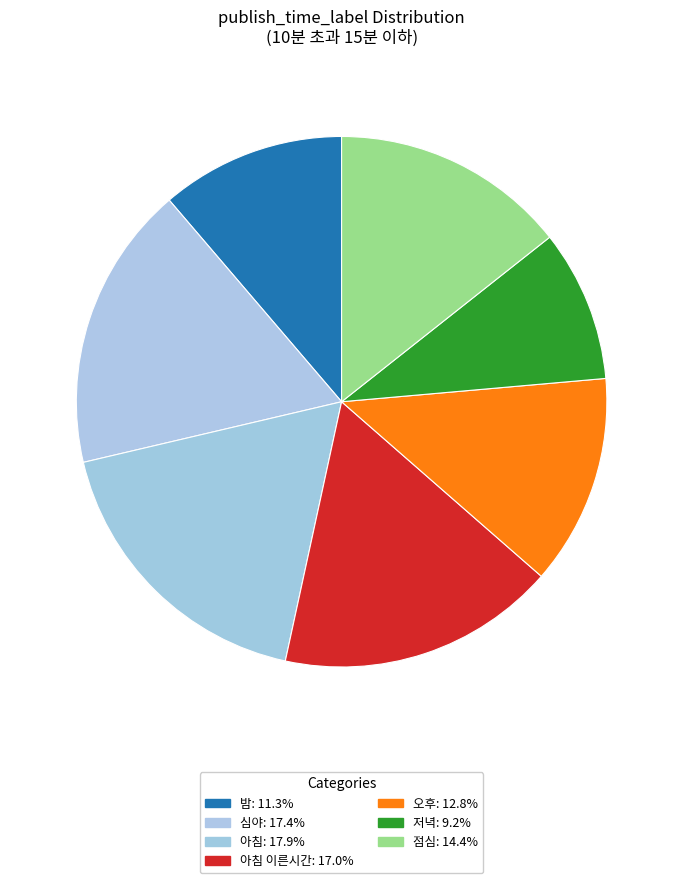

How many slices are in this pie chart?

7